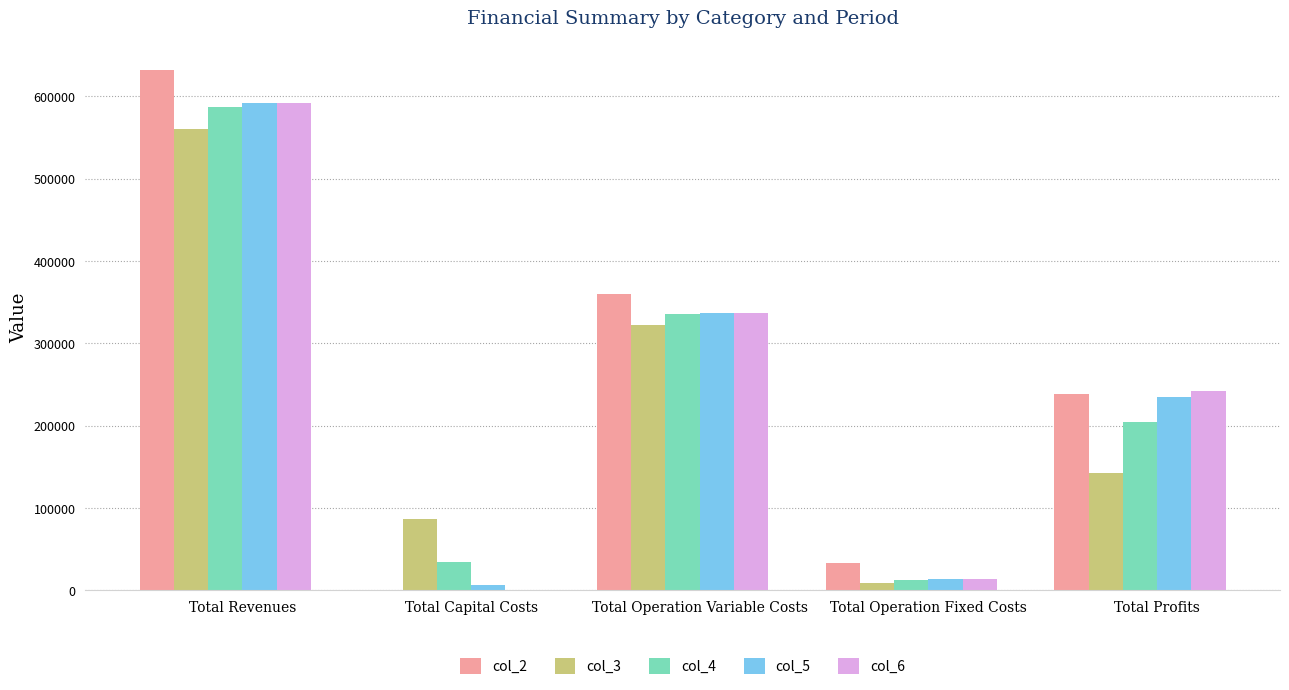

What is the sum of all col_5 values?

1184773.8